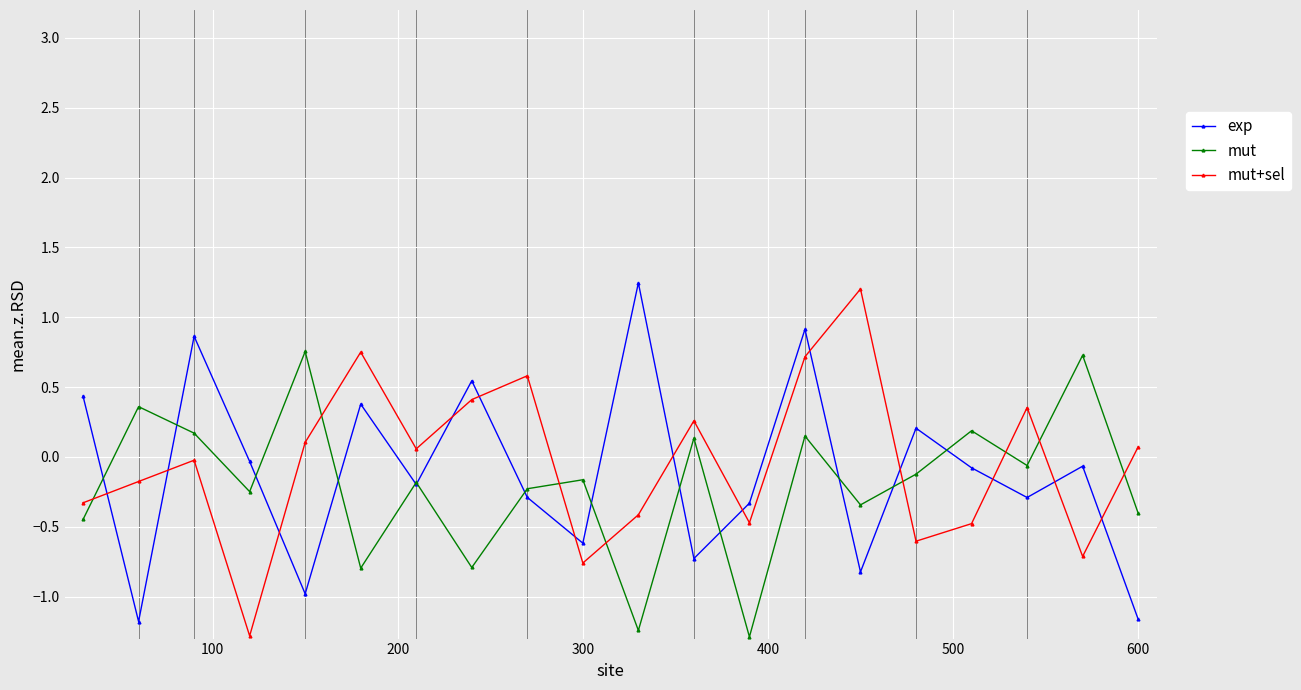

In exp, how many points are lower than both neighbors (excluding endpoints)?

7